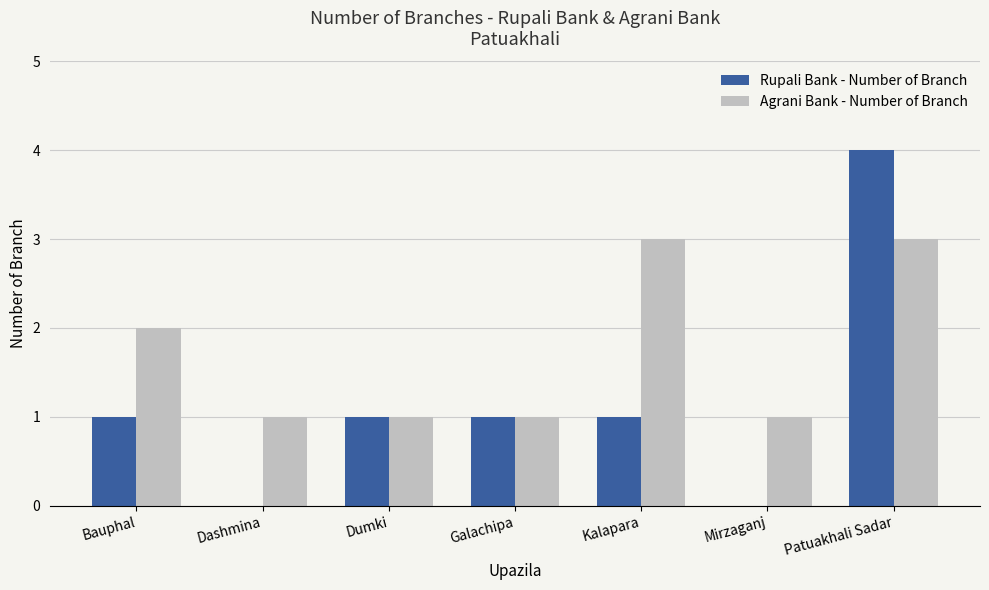

What is the highest value of the Rupali Bank - Number of Branch series?

4